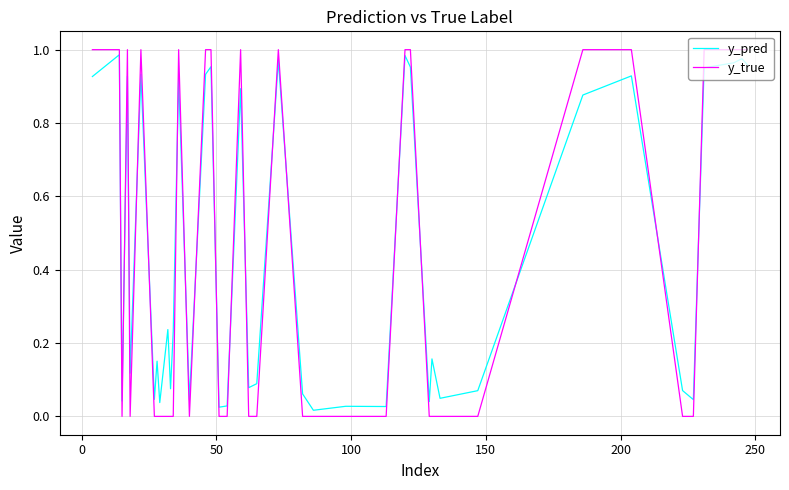

At how many categories does at least one series exceed 0?

40